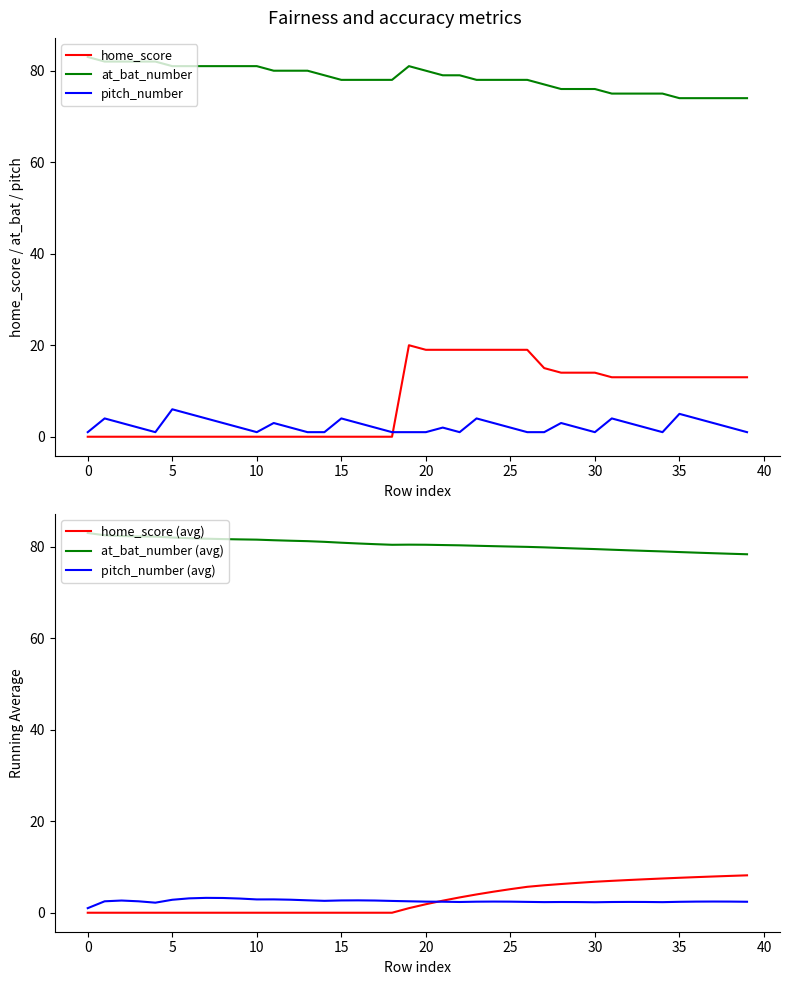

What are all the series names shown in the legend?

home_score, at_bat_number, pitch_number, home_score (avg), at_bat_number (avg), pitch_number (avg)